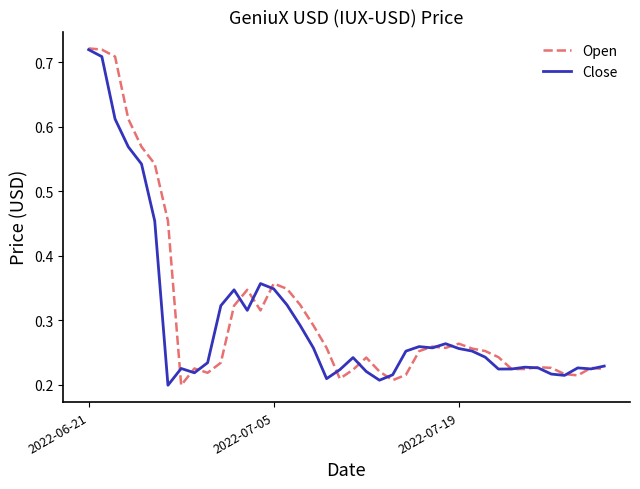

How many lines are shown in the chart?

2